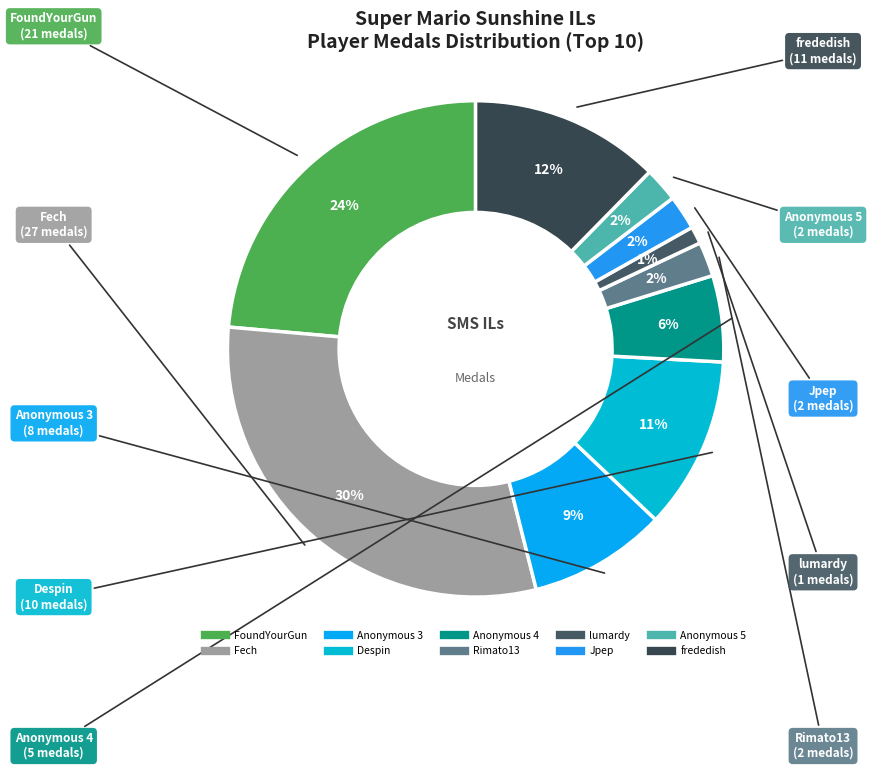

Is it true that Rimato13 is 8% of the pie?

False